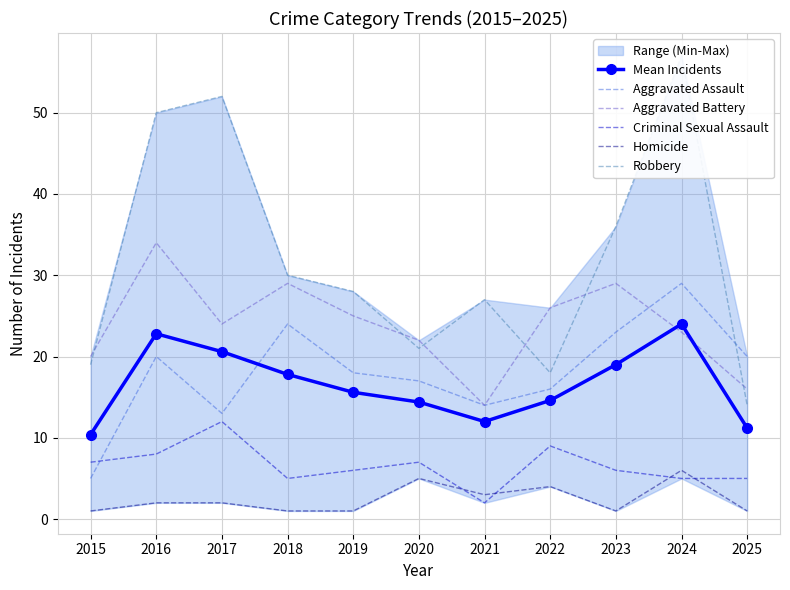

At how many categories does at least one series exceed 29?

5